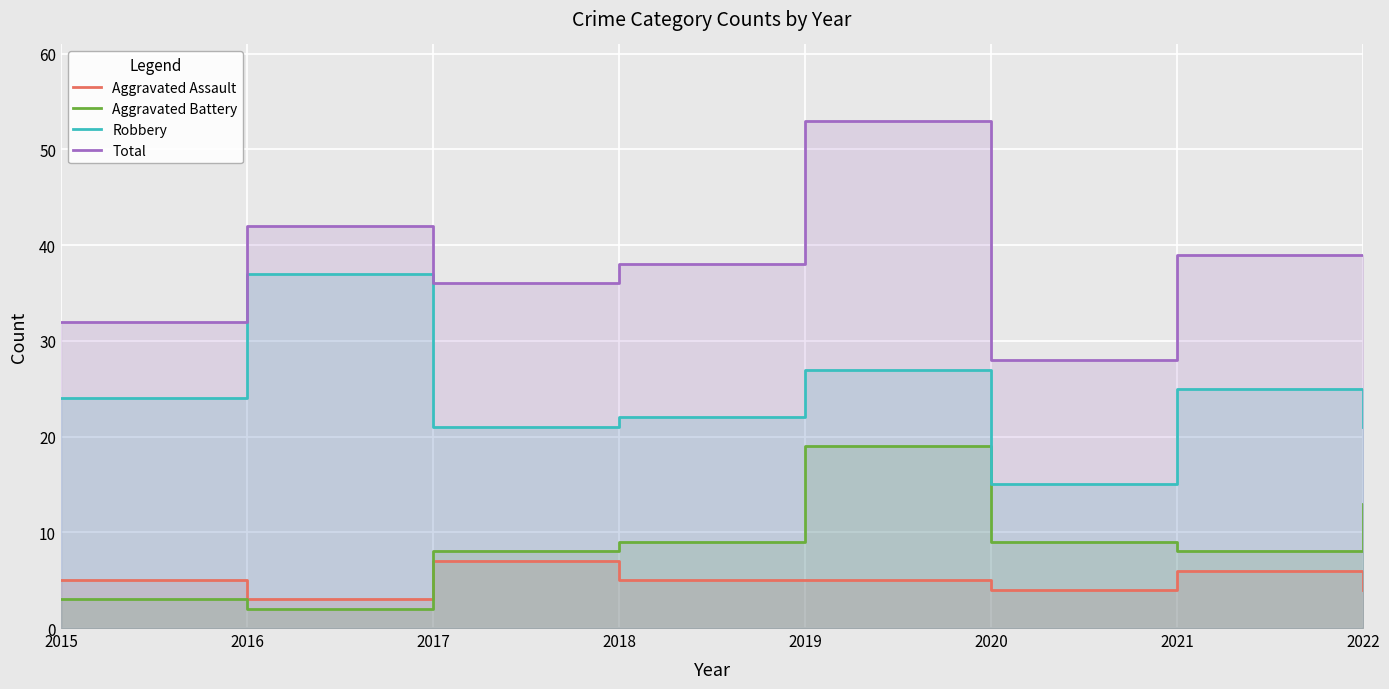

Rank the series by their maximum value, from lowest to highest.

Aggravated Assault, Aggravated Battery, Robbery, Total